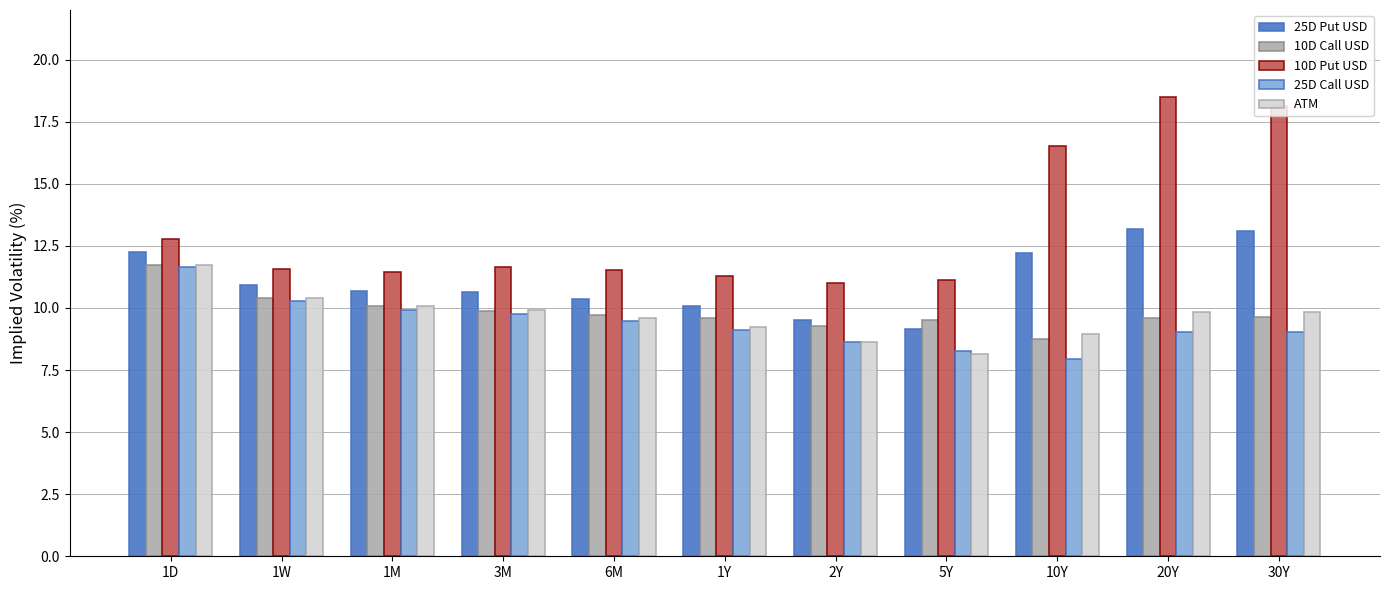

Which series has the largest total across all categories?

10D Put USD